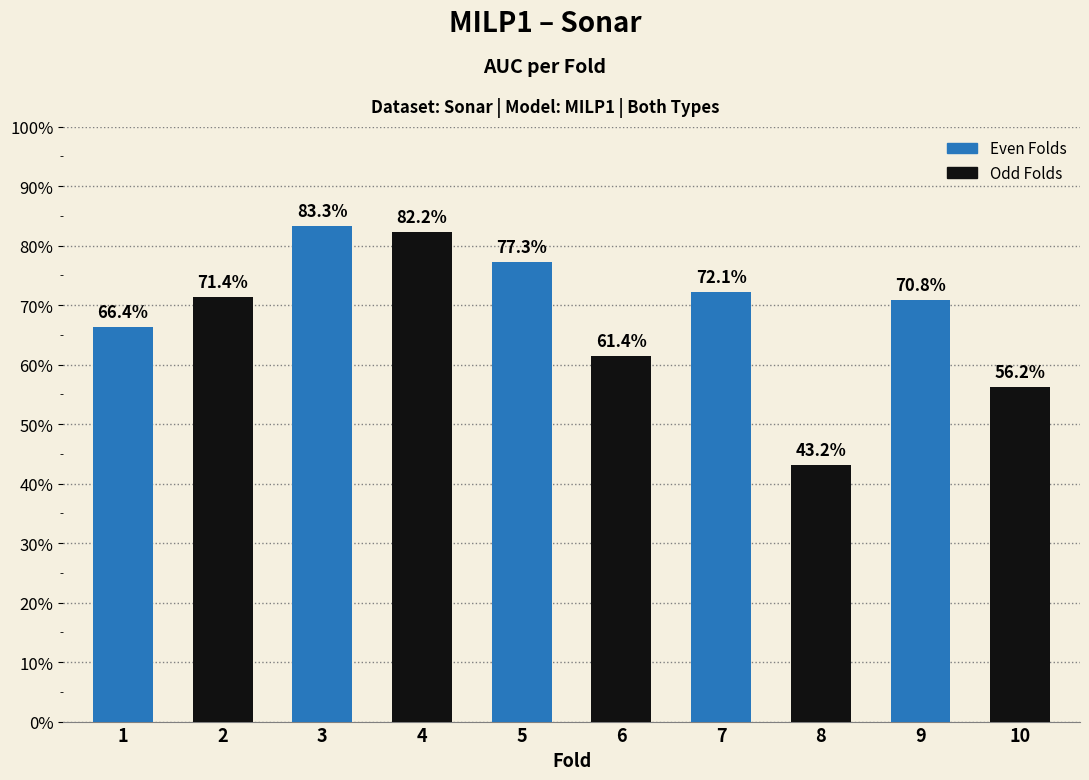

What is the difference between the maximum and minimum values?

0.4